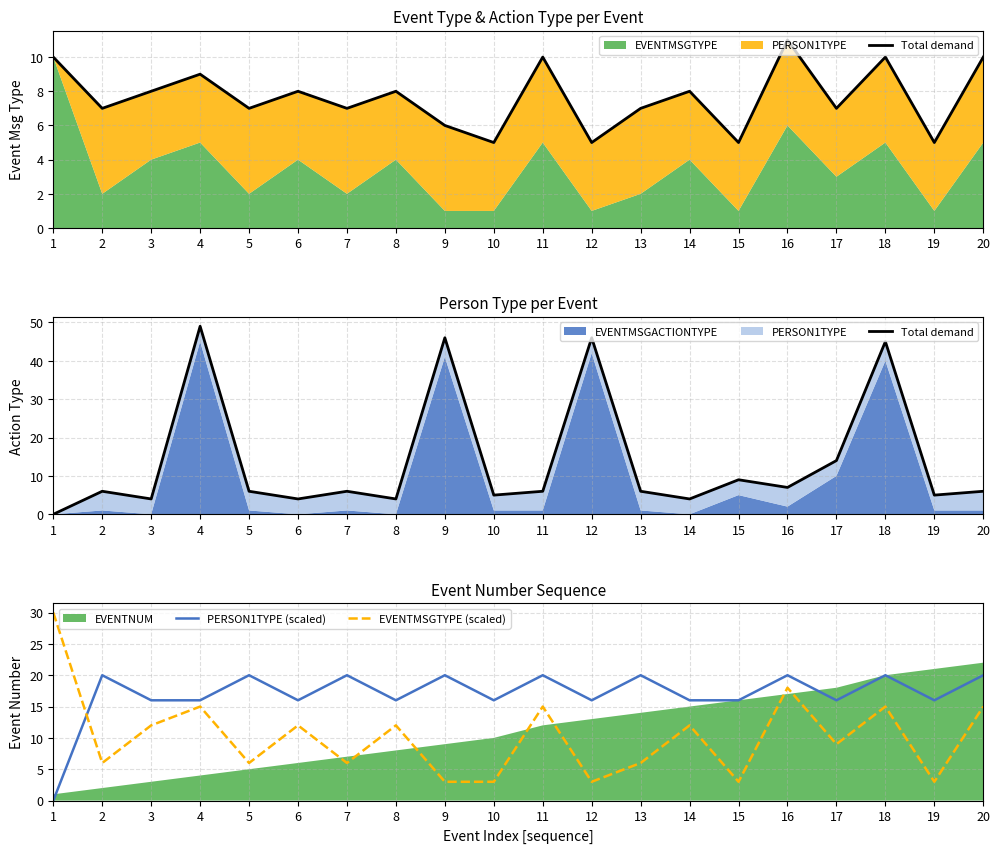

The PERSON1TYPE (scaled) series shows 16 at 3. True or false?

True